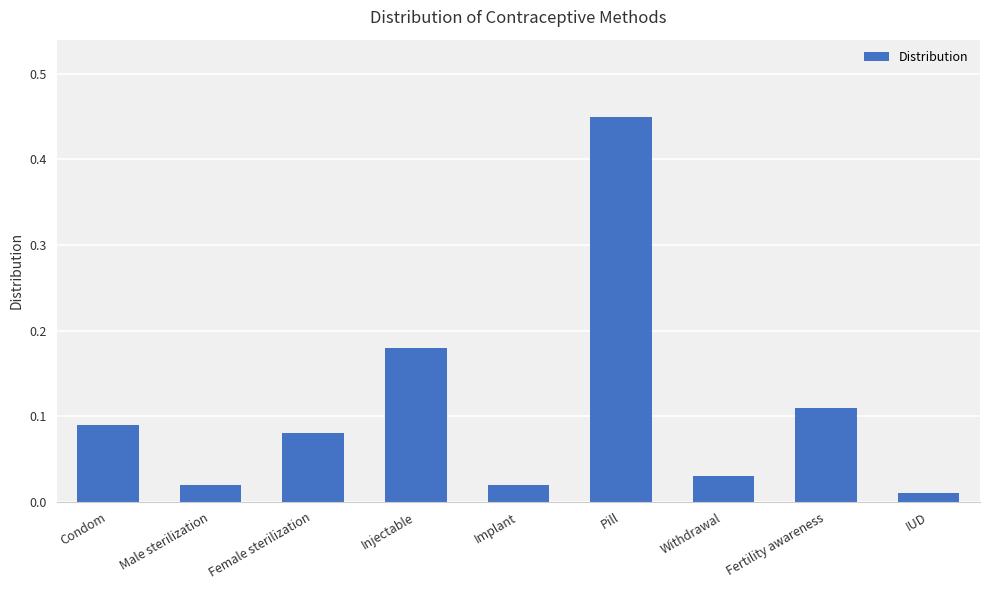

At which category does the chart reach its peak across all series?

Pill